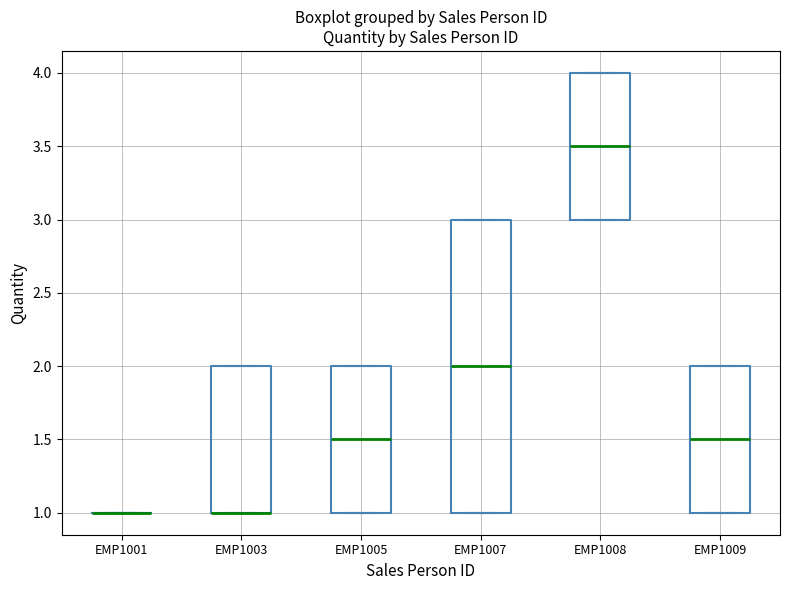

Where does the median line of the box for EMP1007 sit on the y-axis? The values are not printed on the chart, so give them approximately, as read against the axis.

2.0